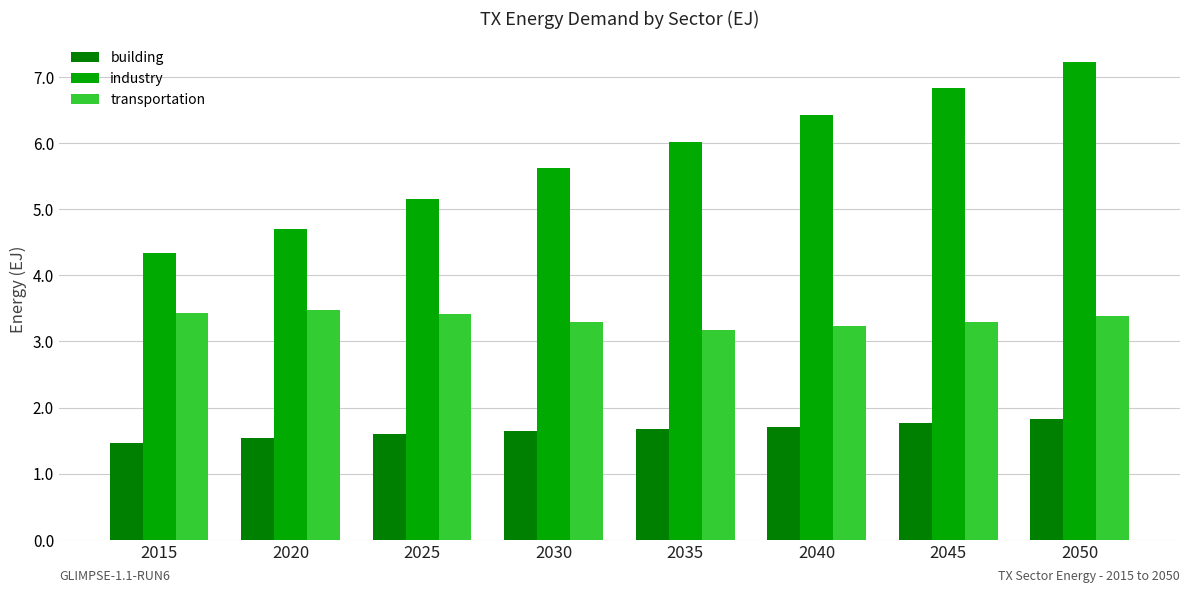

What is the smallest value displayed?

1.5